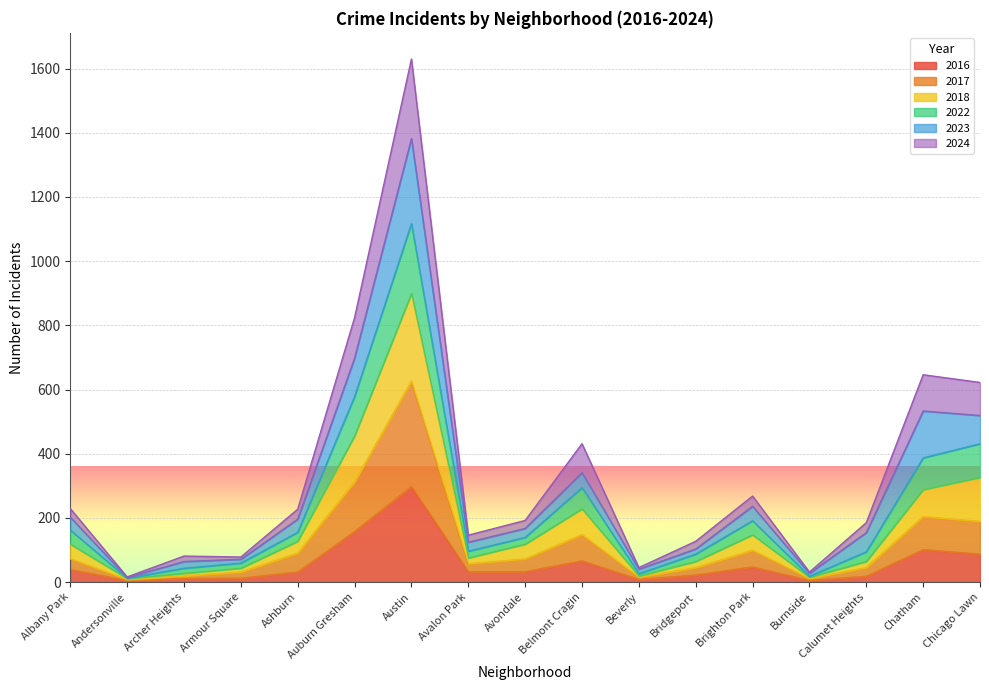

True or false: 2018 and 2016 cross at least once.

False